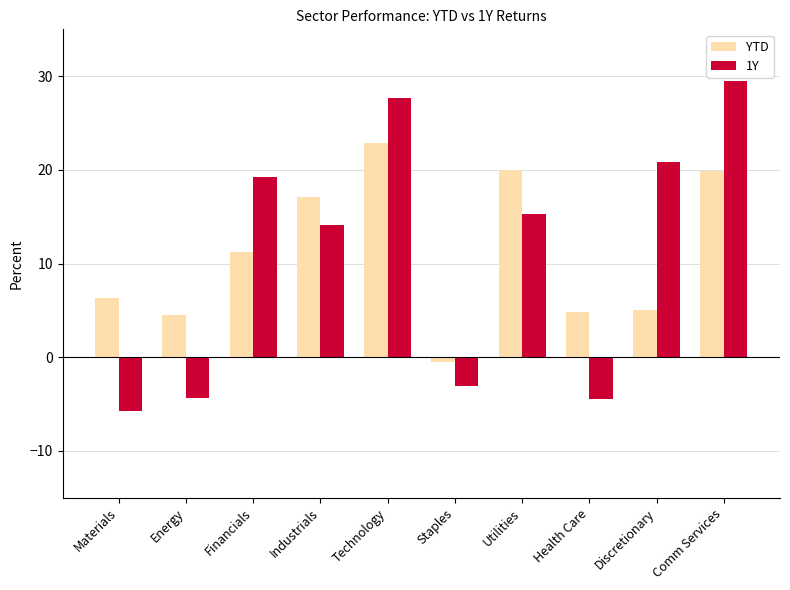

How many bars are there in total?

20